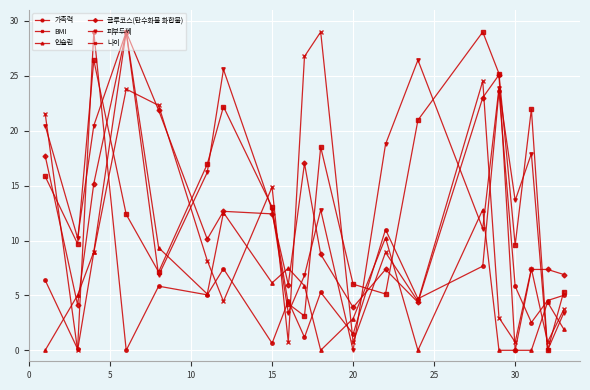

What is the greatest value displayed?

29.0